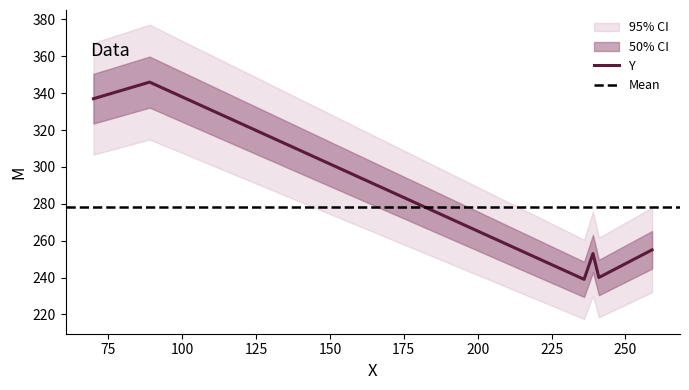

What is the minimum value for Y?

239